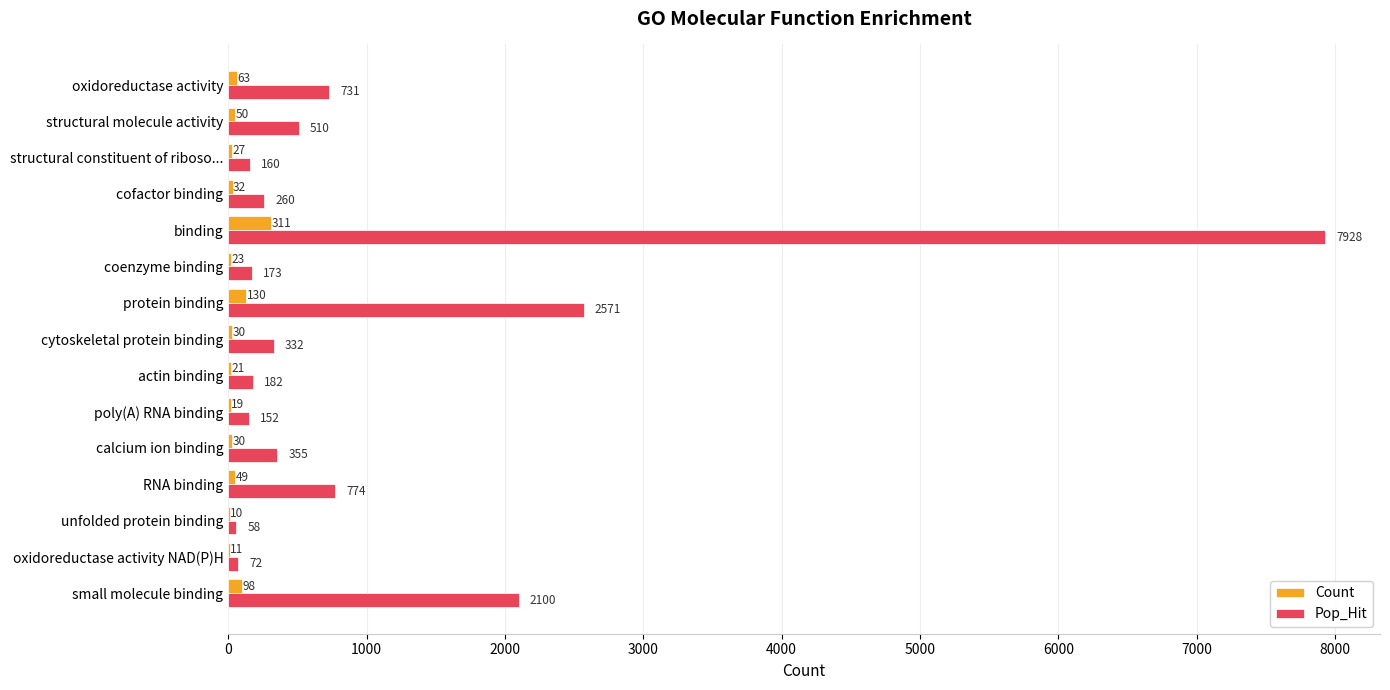

Which category has the highest value across all series?

binding